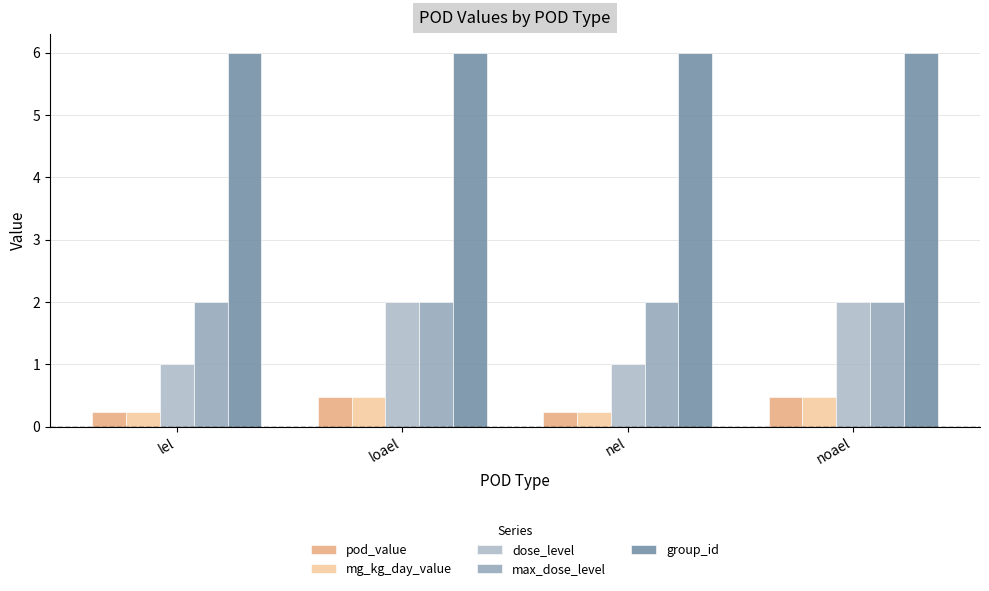

What is the minimum value for mg_kg_day_value?

0.2